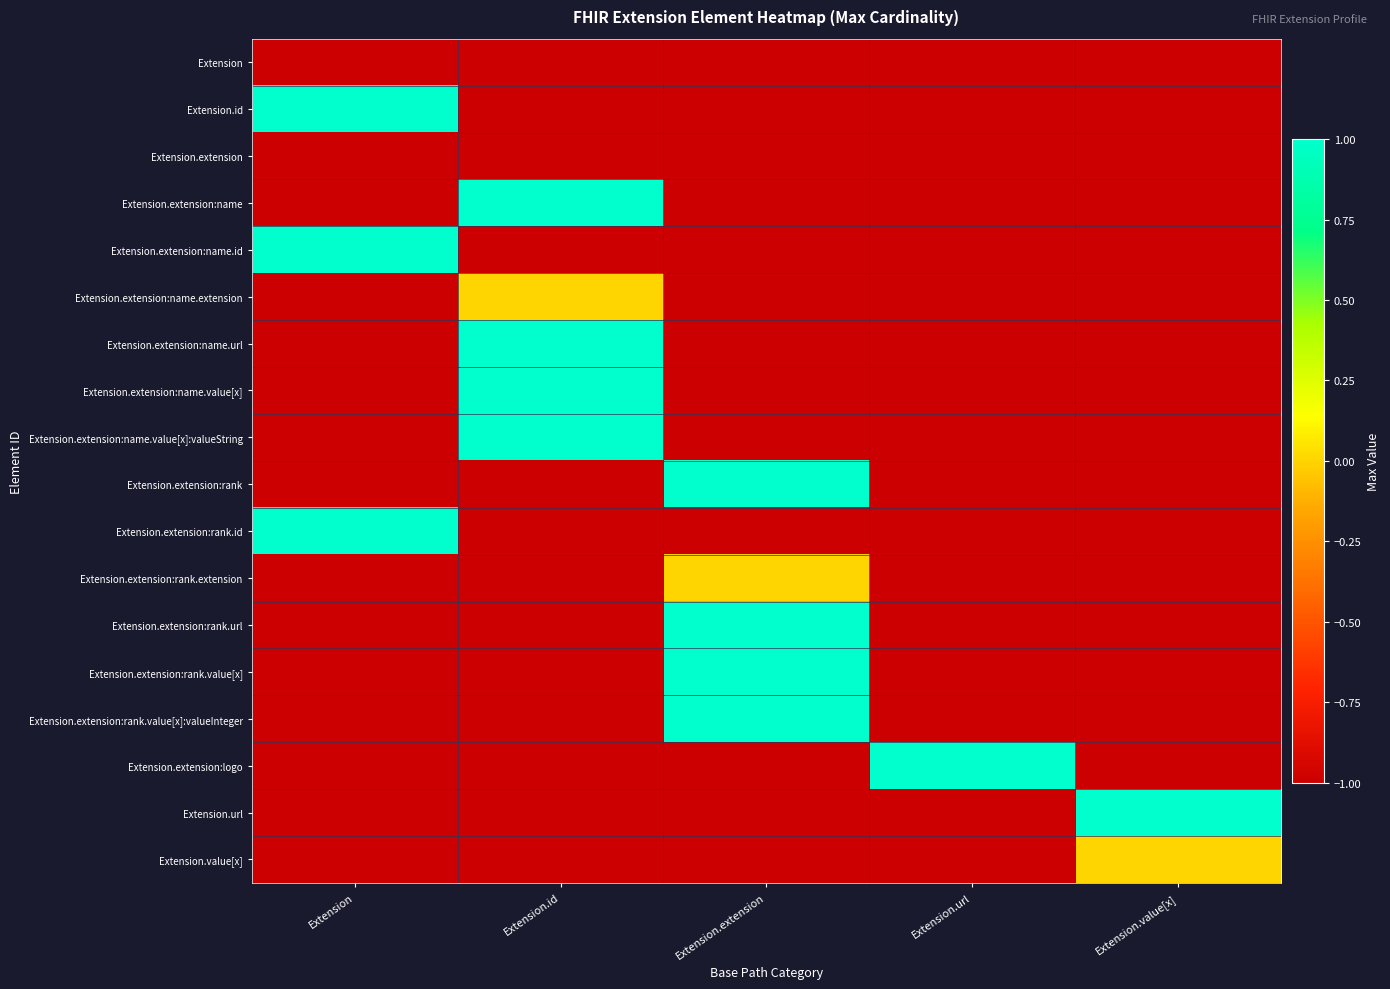

At Extension.value[x], list the series in order from smallest to largest.

Extension, Extension.id, Extension.extension, Extension.extension:name, Extension.extension:name.id, Extension.extension:name.extension, Extension.extension:name.url, Extension.extension:name.value[x], Extension.extension:name.value[x]:valueString, Extension.extension:rank, Extension.extension:rank.id, Extension.extension:rank.extension, Extension.extension:rank.url, Extension.extension:rank.value[x], Extension.extension:rank.value[x]:valueInteger, Extension.extension:logo, Extension.value[x], Extension.url